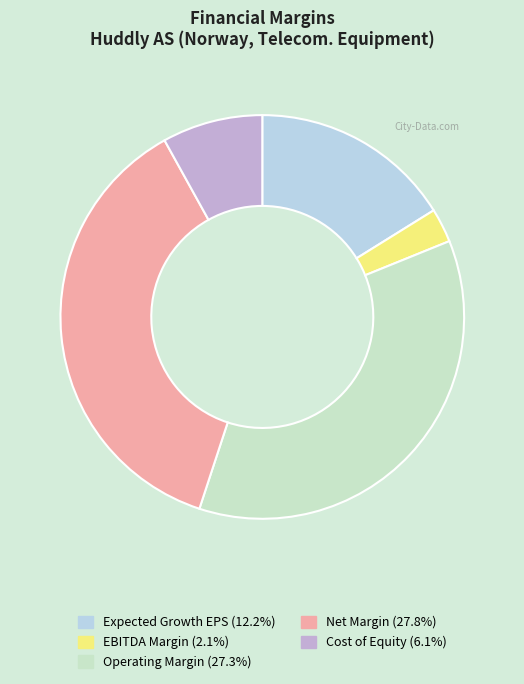

How many segments does this pie chart have?

5